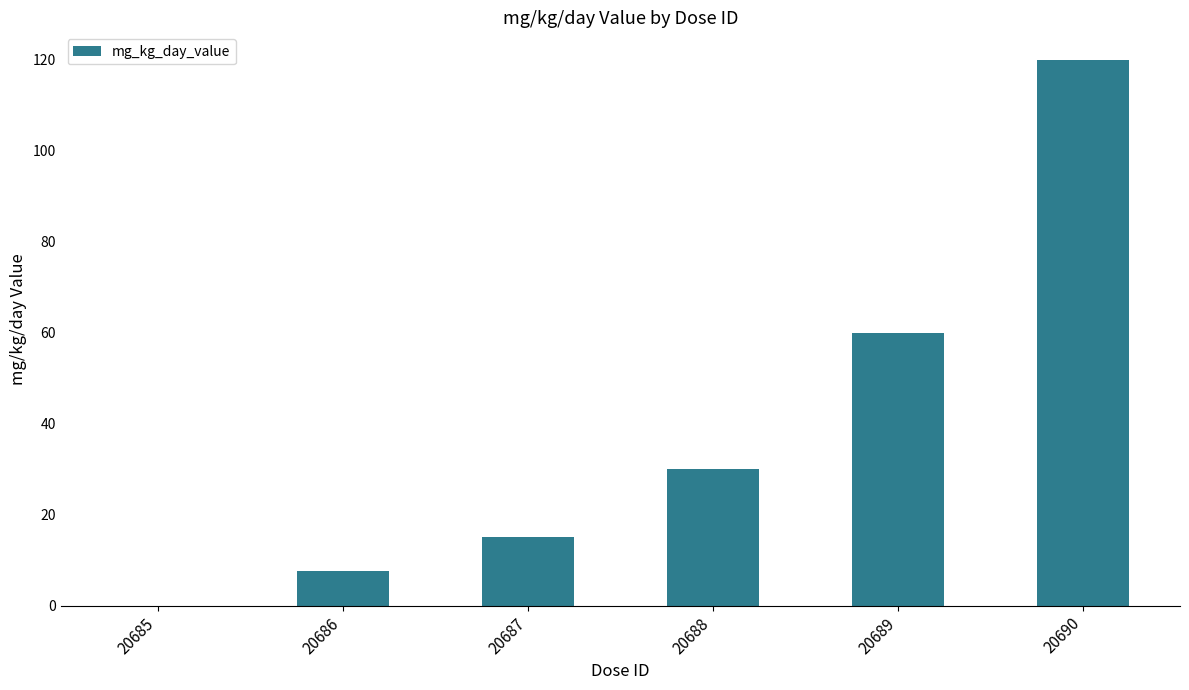

What is the sum of all values?

232.5